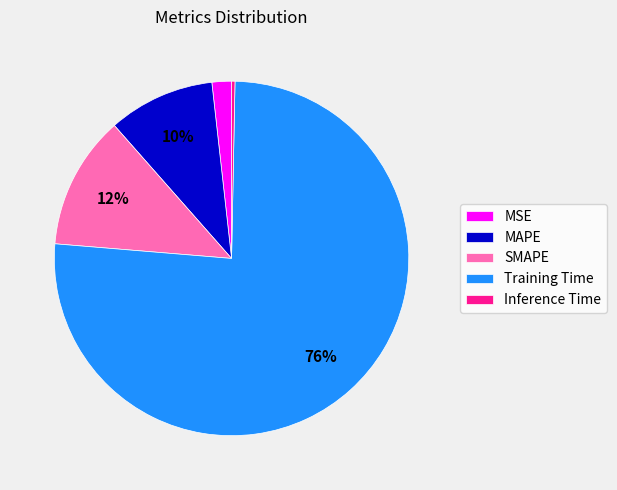

Does SMAPE account for over 50% of the chart?

No